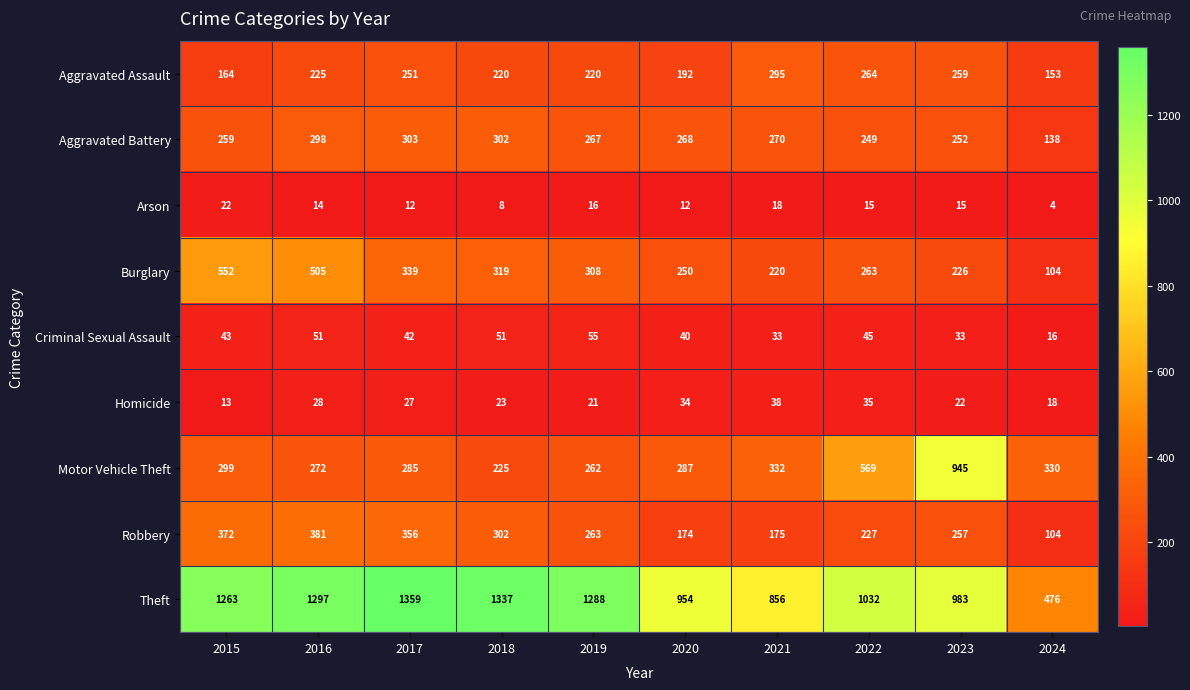

At which category is the sum across all series the highest?

2016